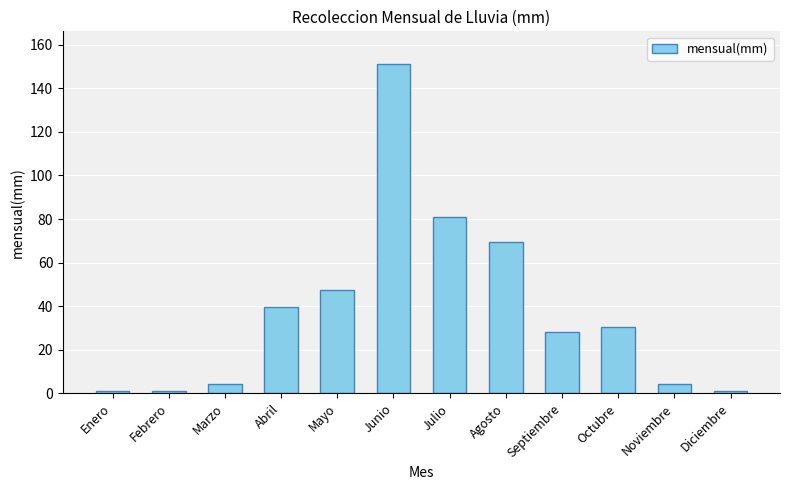

At which label does the data first exceed 30?

Abril